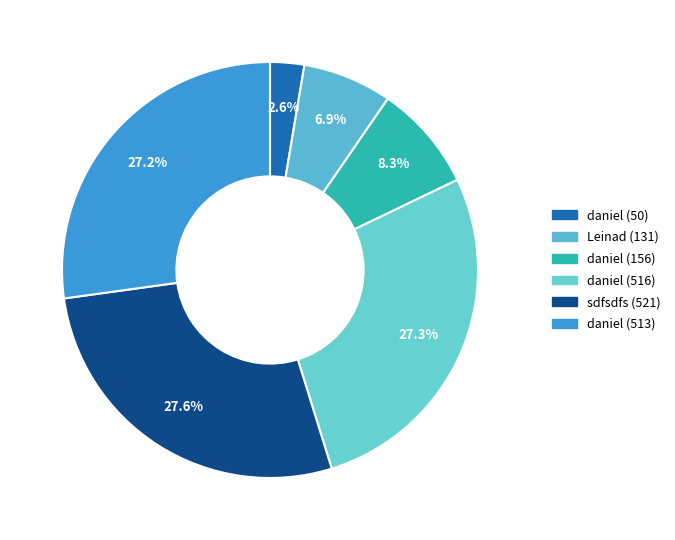

Is the sum of Leinad (131) and daniel (513) greater than half?

No